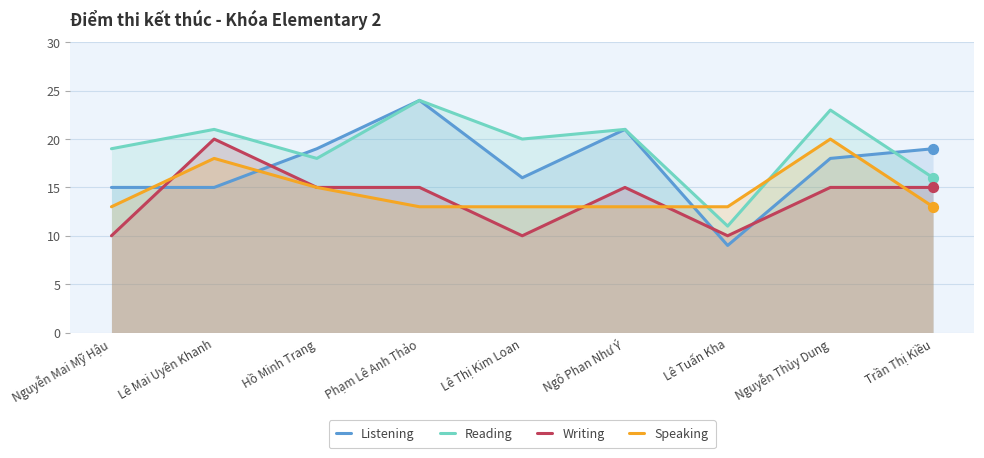

At how many categories does at least one series exceed 9?

9